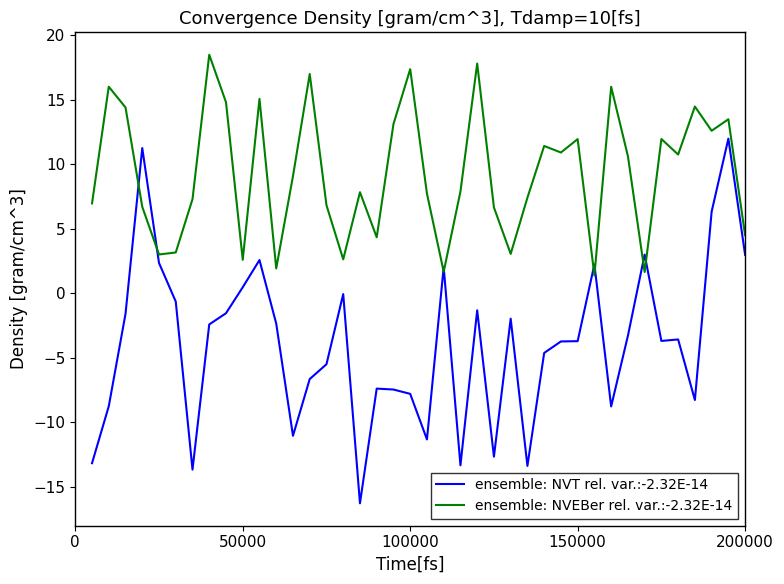

Which series has the largest total across all categories?

ensemble: NVEBer rel. var.:-2.32E-14